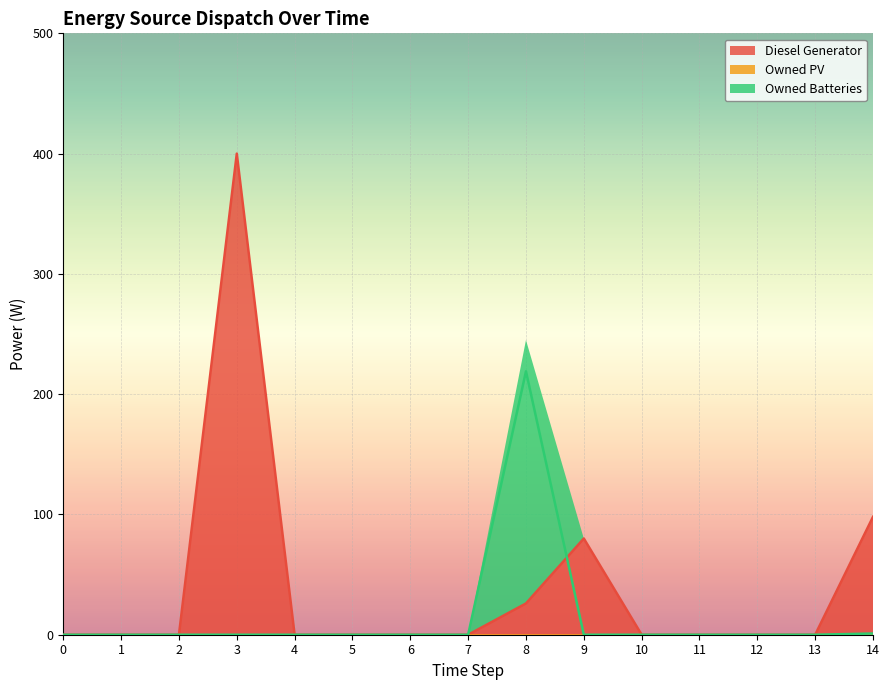

What is the highest value of the Diesel Generator series?

400